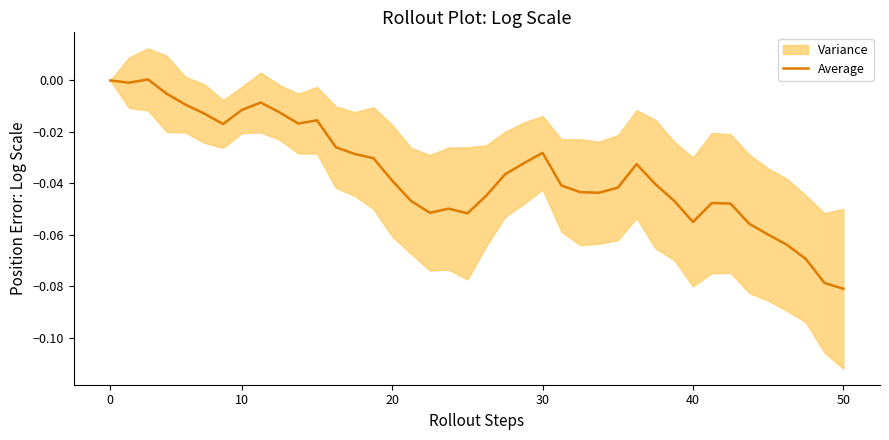

How many values are above zero?

1